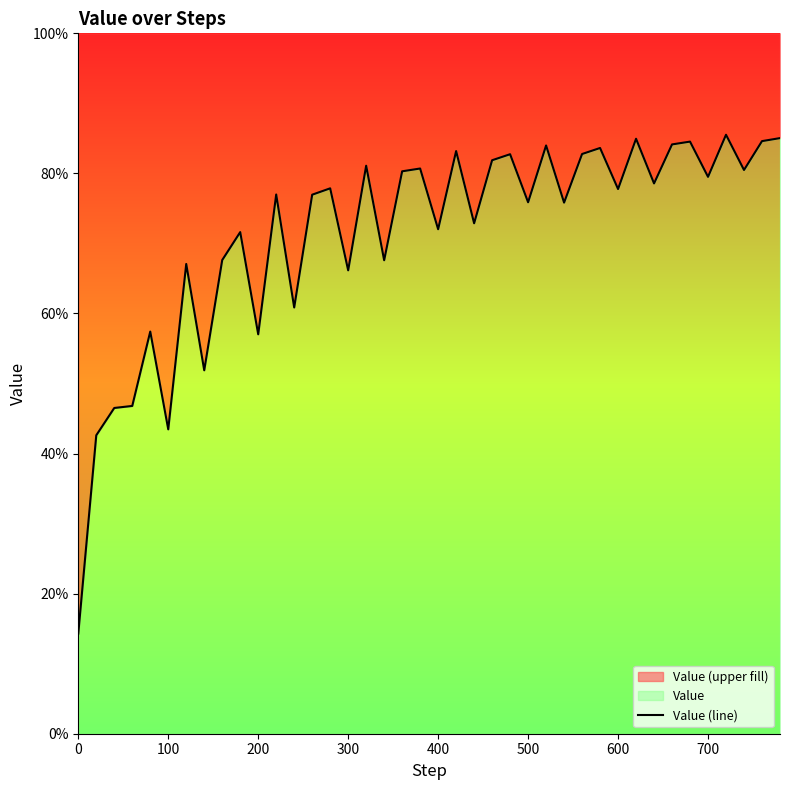

What is the average value?

0.7